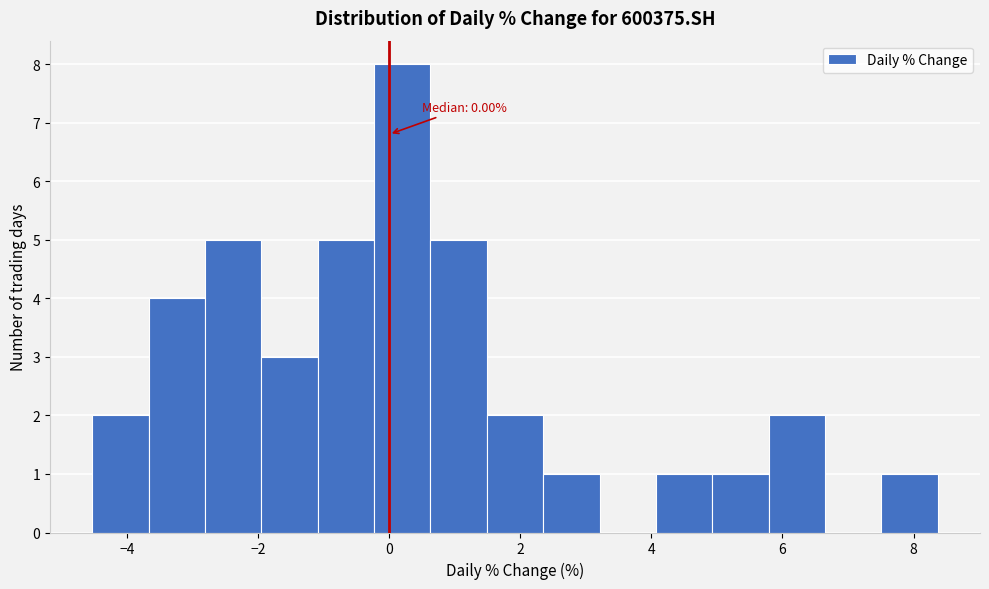

Over which range of the x-axis is the bar tallest?

-0.2 to 0.6